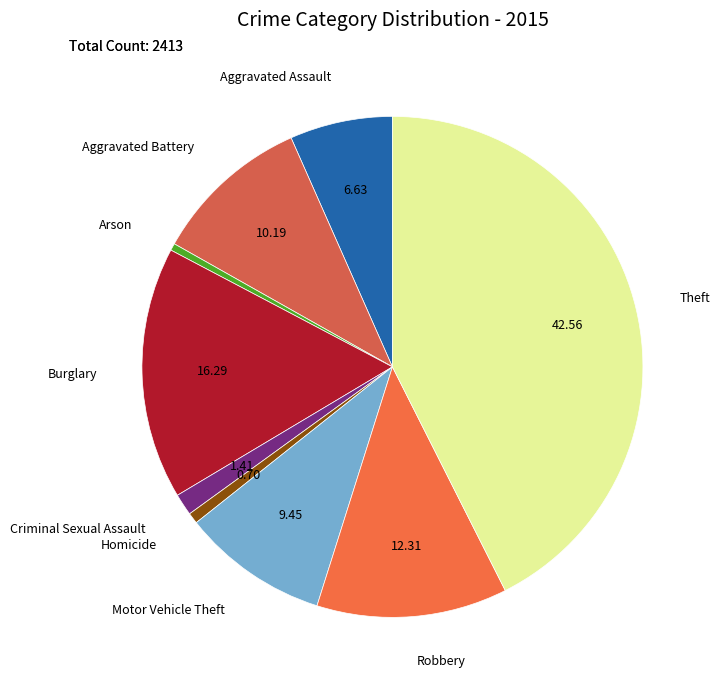

What is the ratio of the value at Homicide to the value at Arson?

1.5